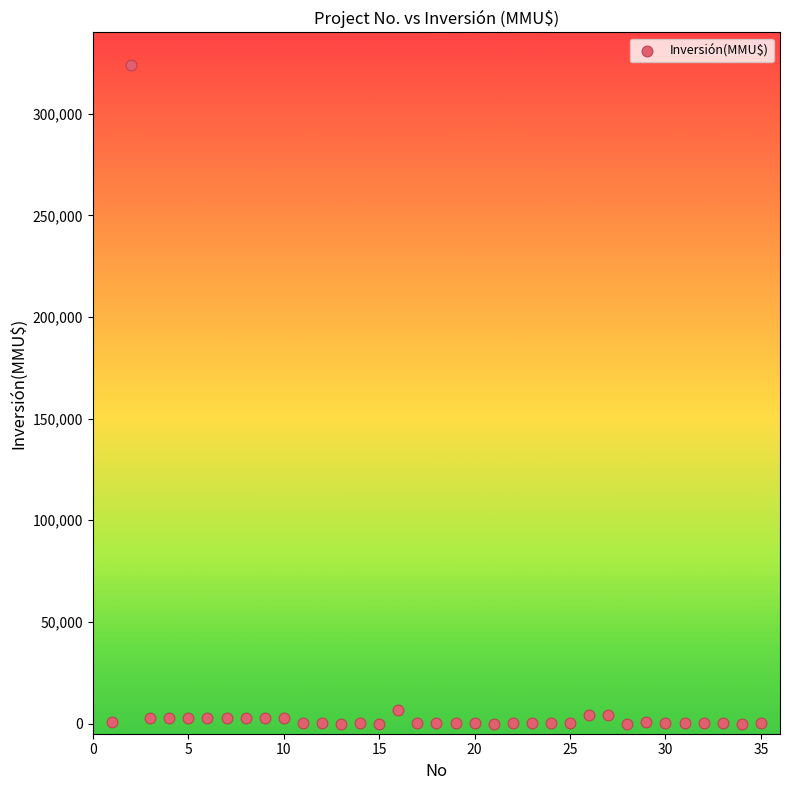

What is the range of X values (max minus min)?

34